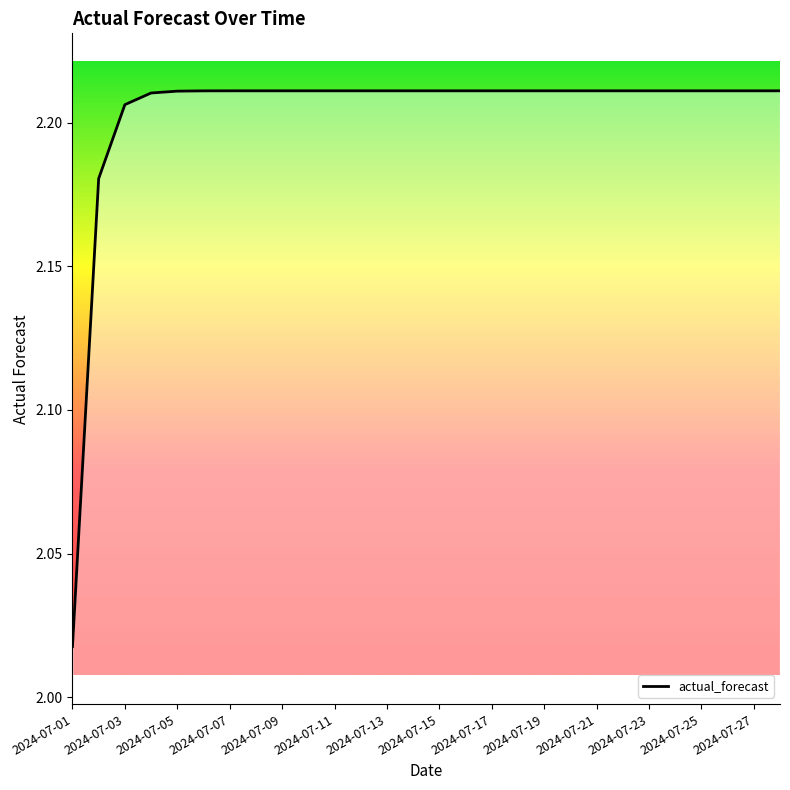

True or false: the data has more than 0 interior local peaks.

False